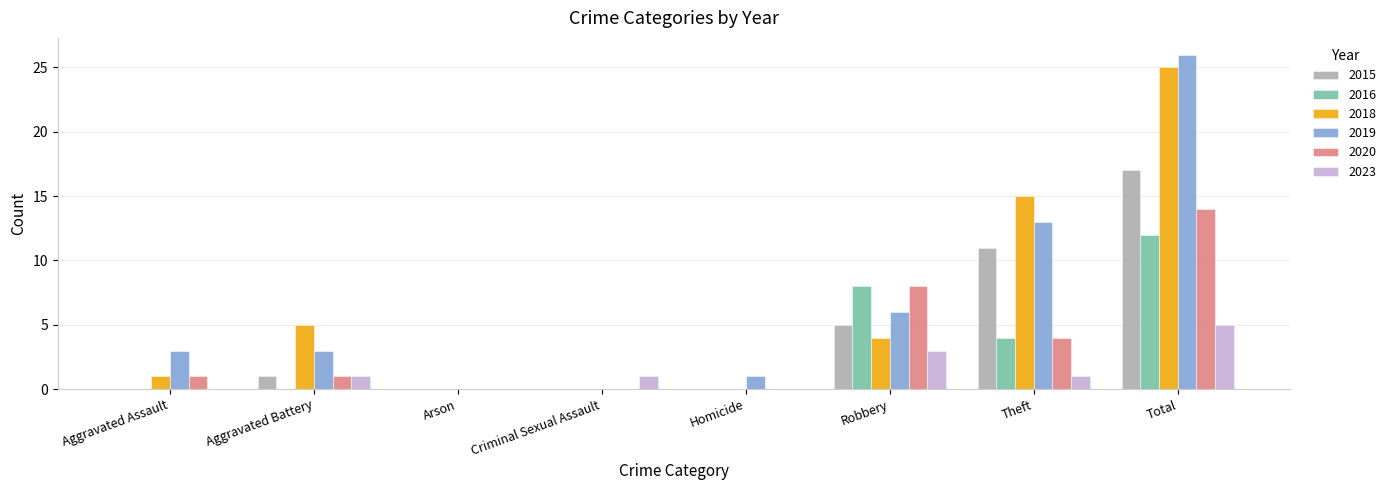

Is it true that 2015 equals 17 at Total?

True